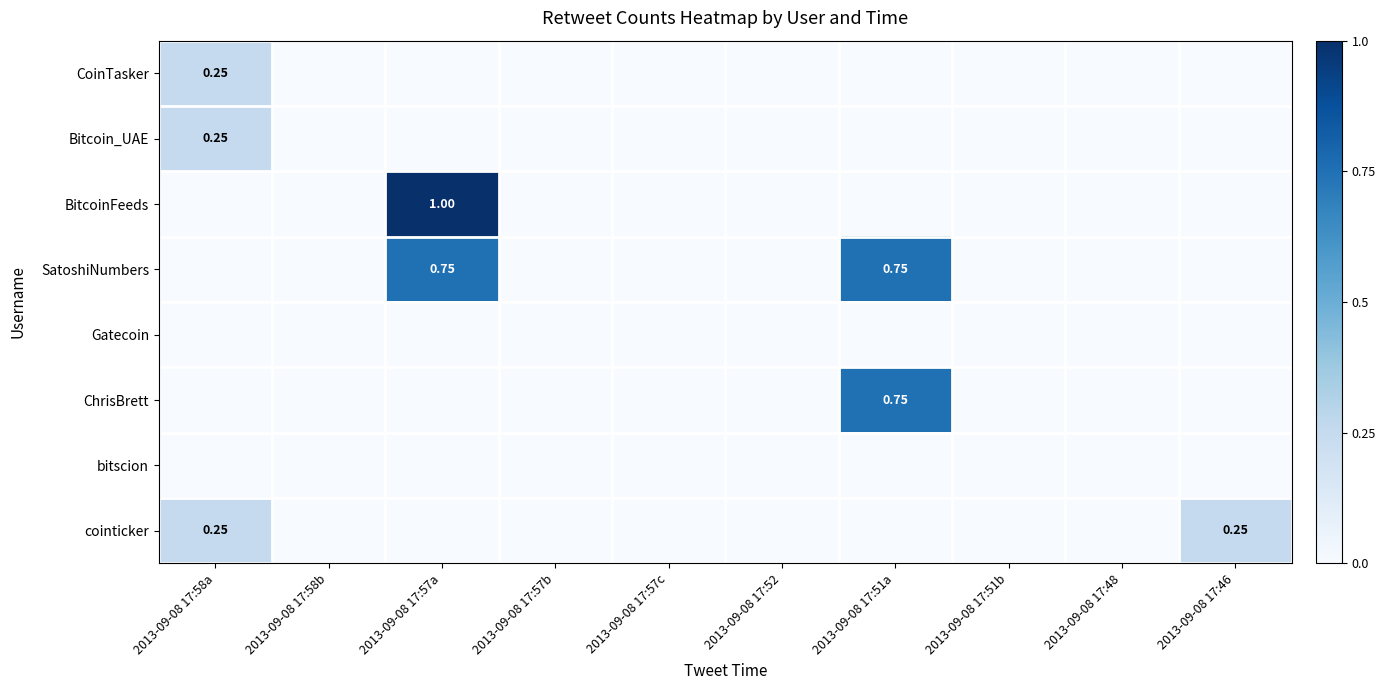

What is the maximum value for Bitcoin_UAE?

0.2